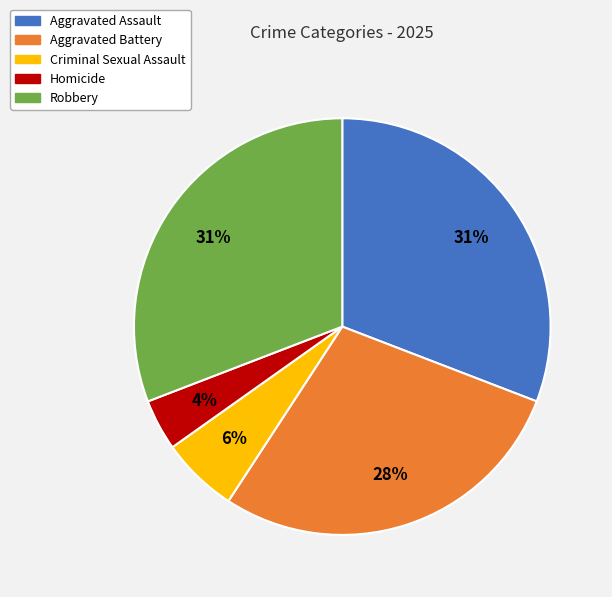

Is there a majority slice in this chart?

No